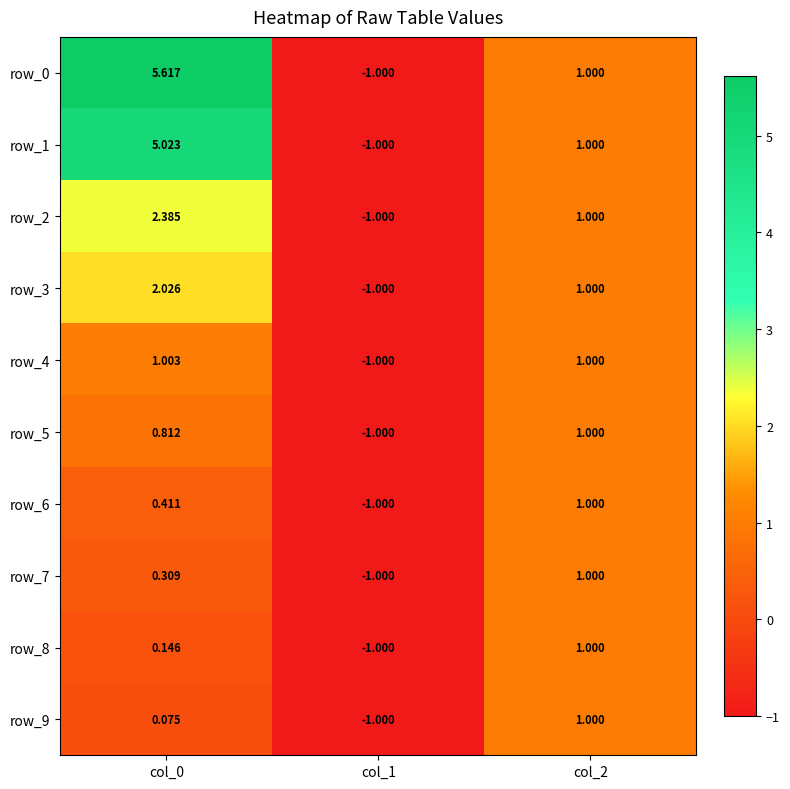

What is the difference between the maximum and second lowest values in the row_5 series?

0.2